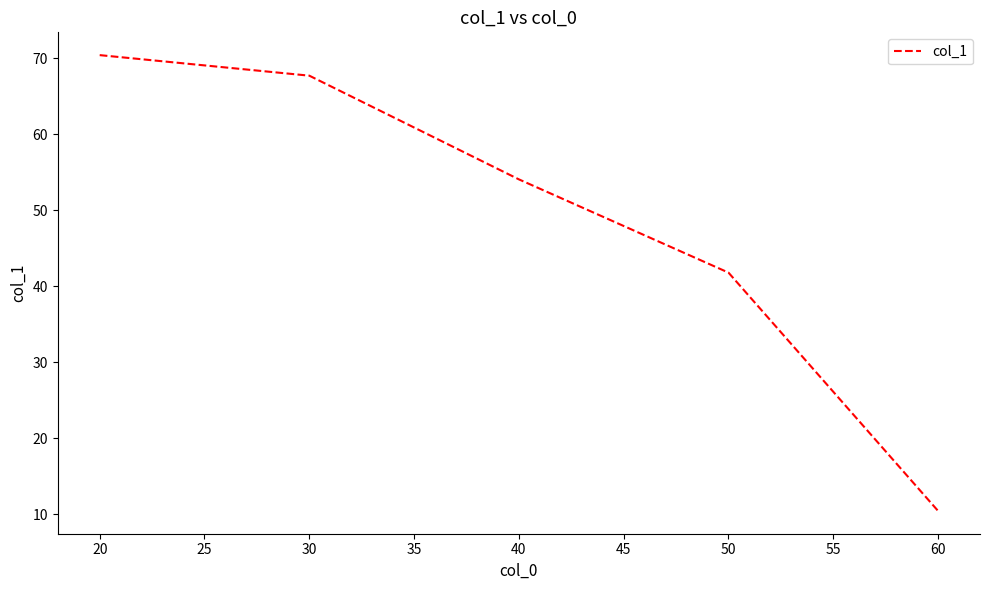

What is the ratio of the value at 40 to the value at 30?

0.8